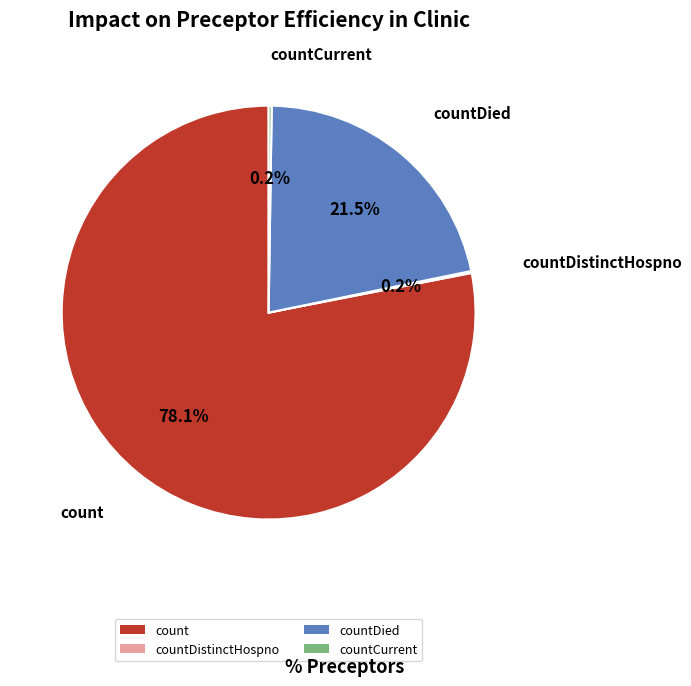

To the nearest percent, what is the average slice percentage?

25%